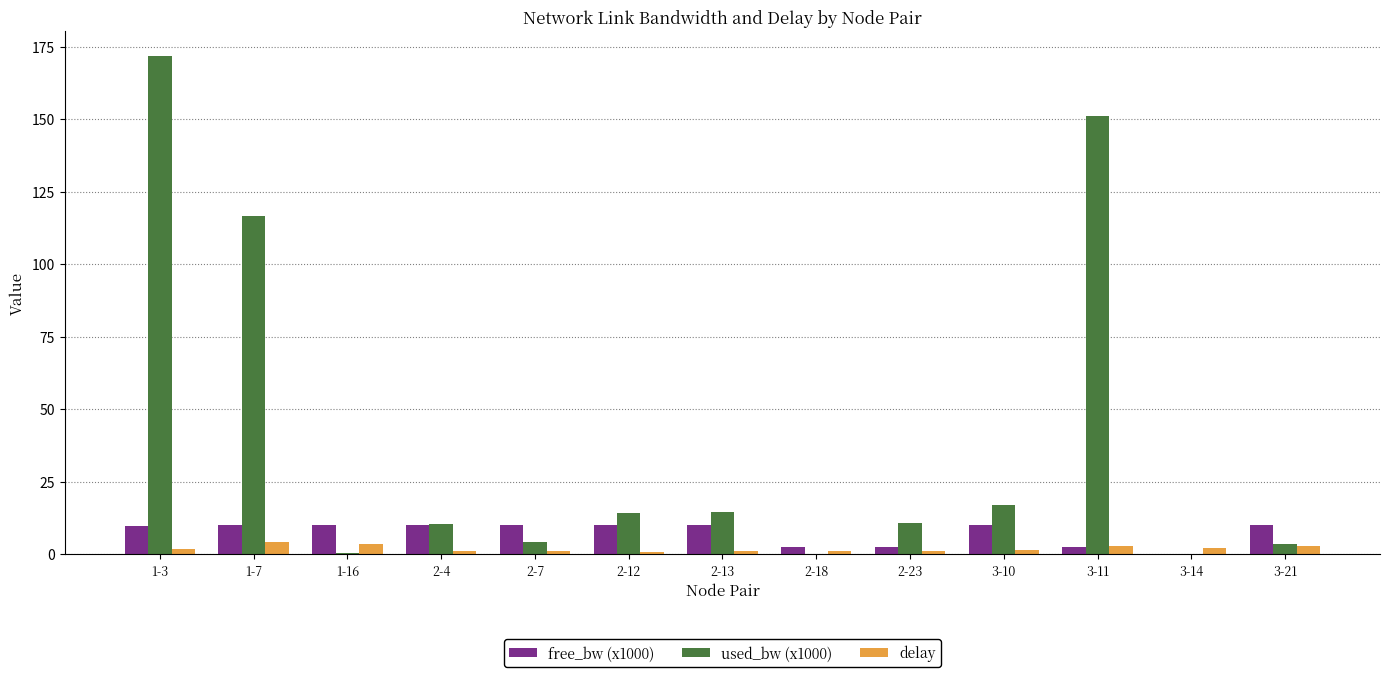

At which label is used_bw (x1000) closest to 85?

1-7